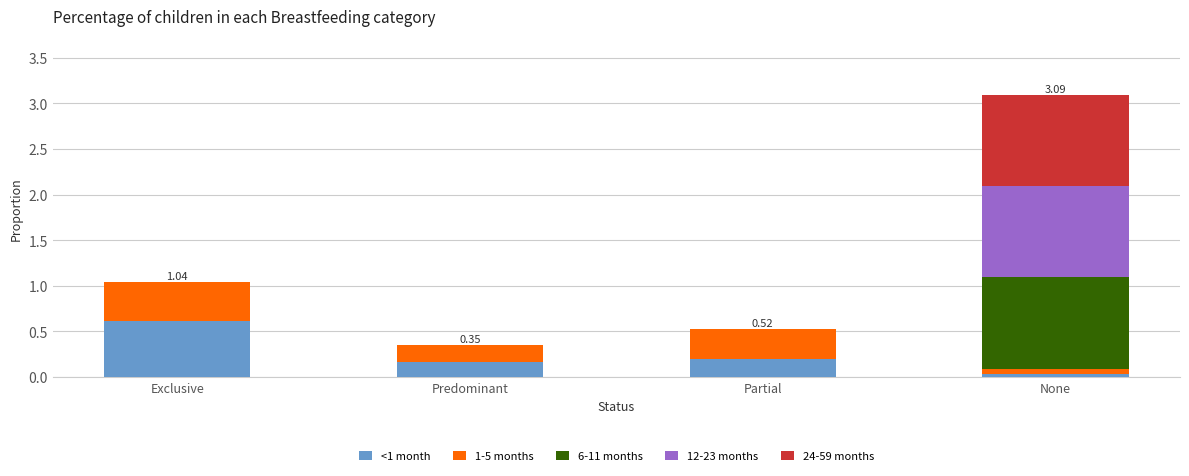

What is the total value across all series at Partial?

0.5